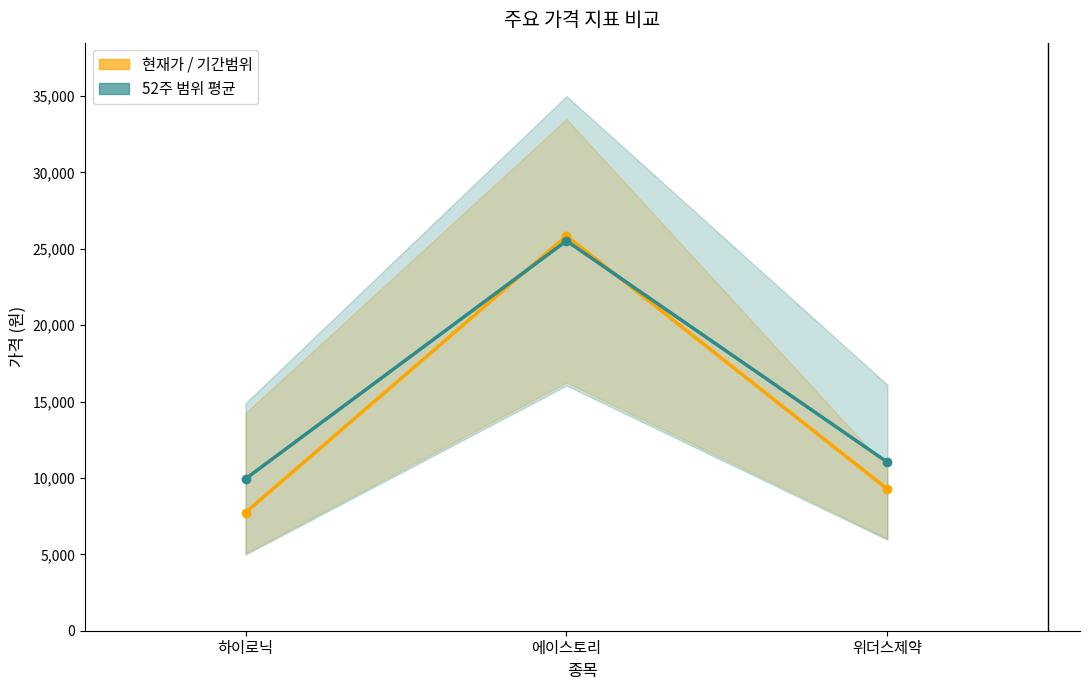

Reading left to right, extract all data points from this chart.

현재가: 7740	25850	9270
52주 평균: 9945	25525	11030